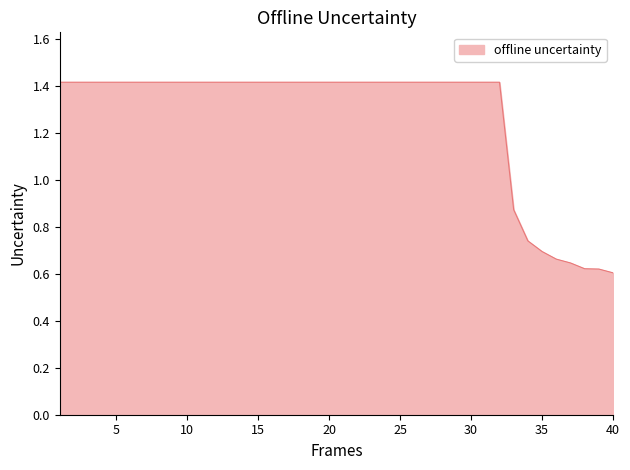

What is the difference between the second highest and minimum values?

0.8